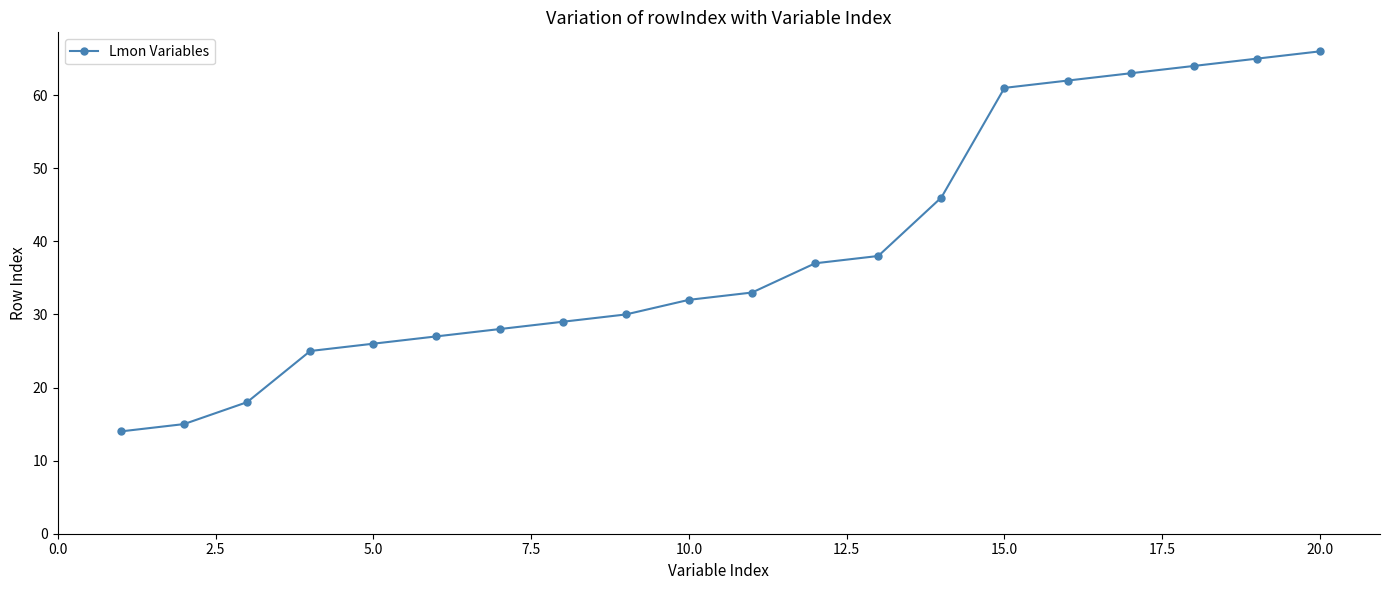

What is the maximum value shown in the chart?

66